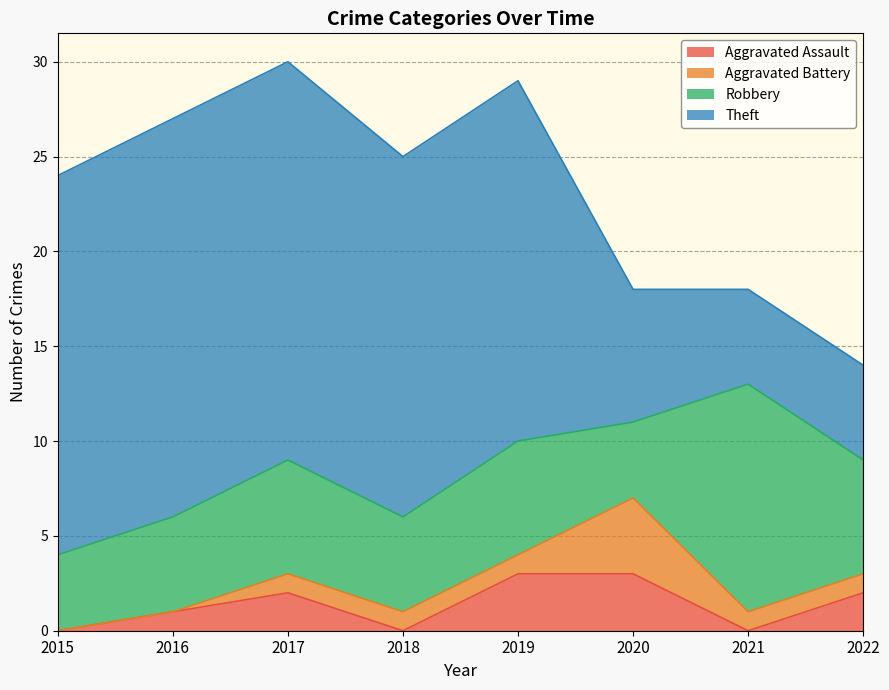

List the series in order of their peak value, lowest first.

Aggravated Assault, Aggravated Battery, Robbery, Theft